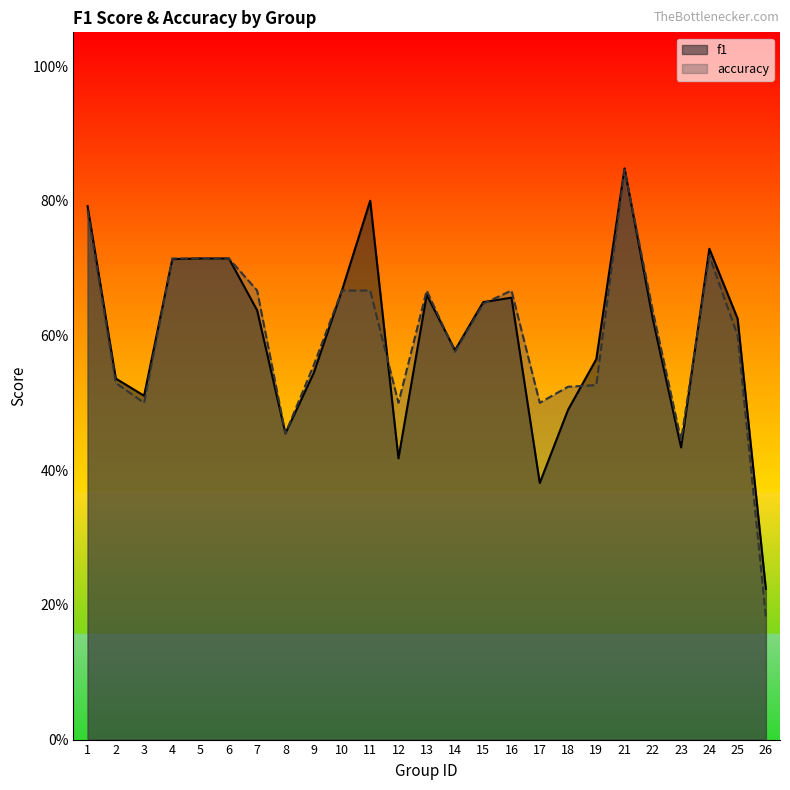

Which has a higher value, 10 or 11?

11